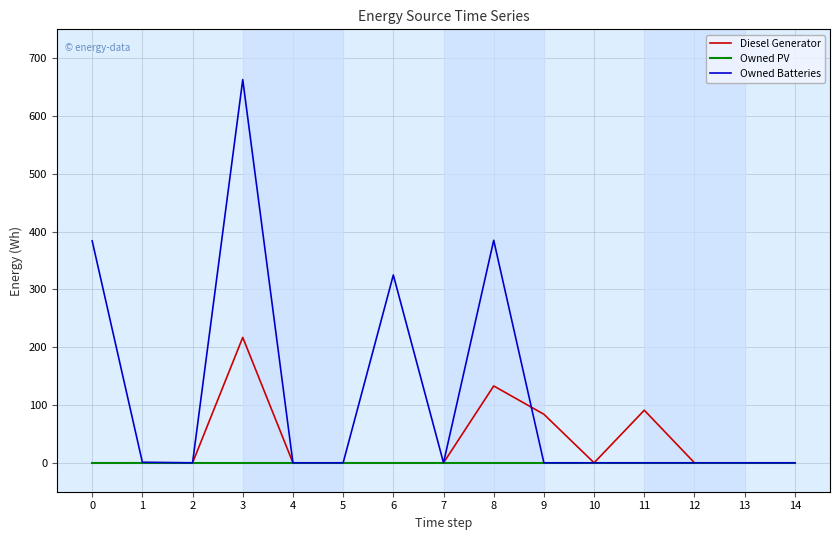

What is the difference between the second highest and minimum values in the Diesel Generator series?

133